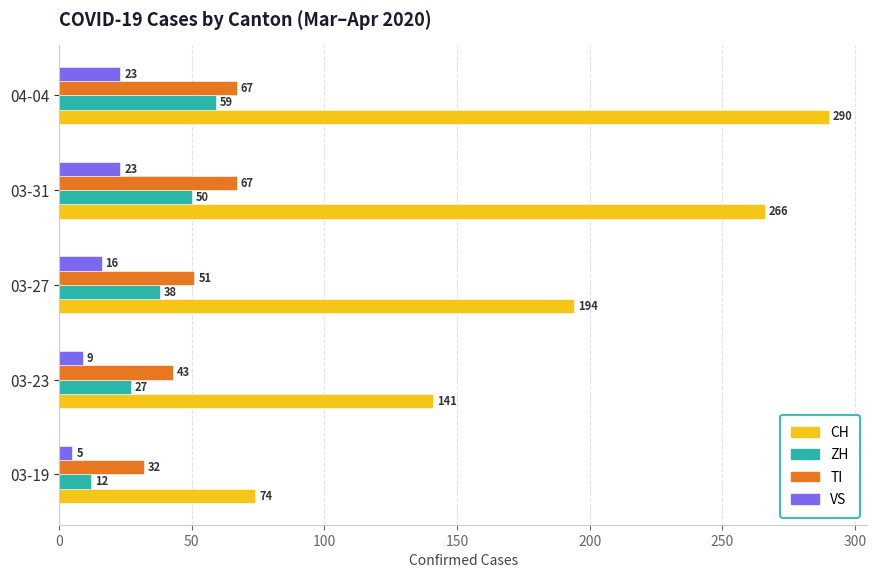

Between 03-19 and 04-04, which series saw the biggest shift?

CH